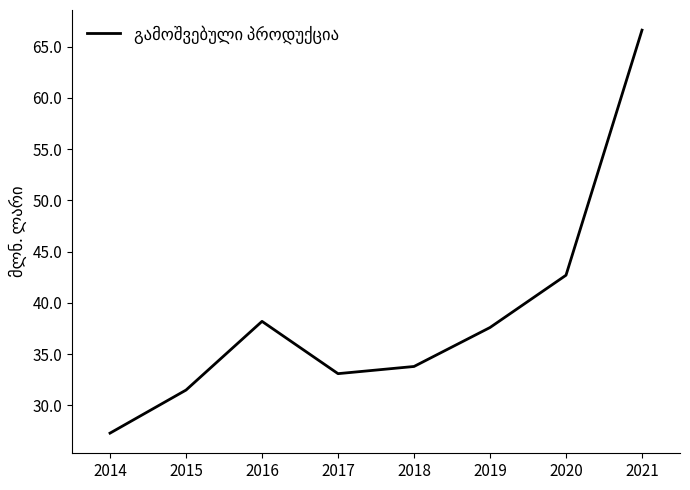

What is the approximate value at 2020?

42.7